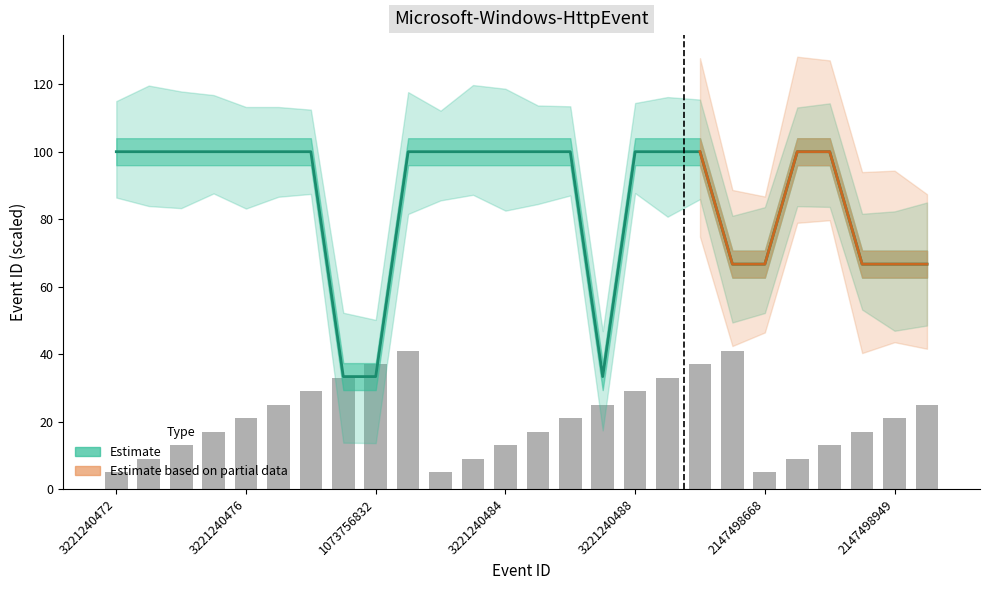

What is the average value of the Estimate series?

85.9